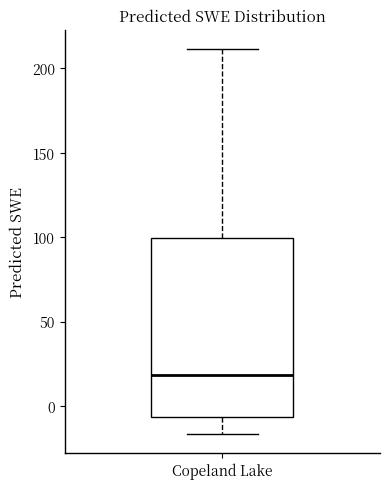

Read this box plot against the y-axis: the position of the median line, the range covered by the box, and the ends of both whiskers. The values are not printed on the chart, so give them approximately, as read against the axis.

median 20, box -5 to 100, whiskers -15 to 210